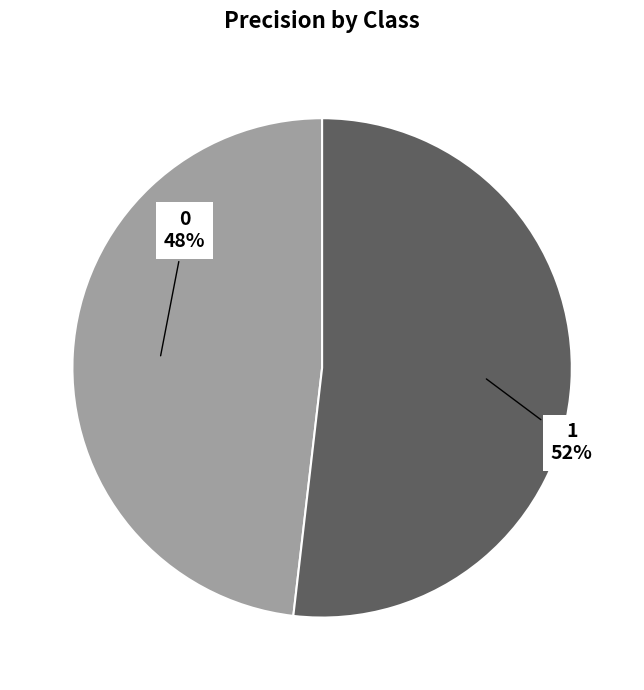

To the nearest percent, what is the difference between the largest and smallest slice percentages?

4%